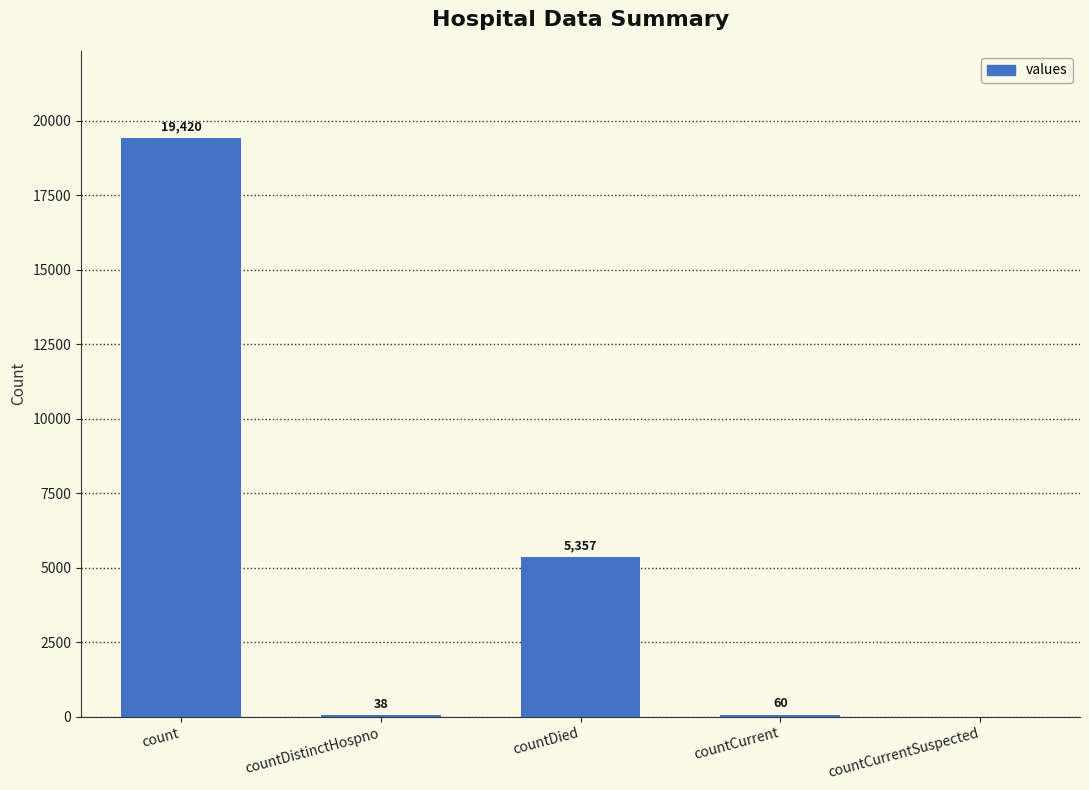

Which label corresponds to the largest value in the chart?

count